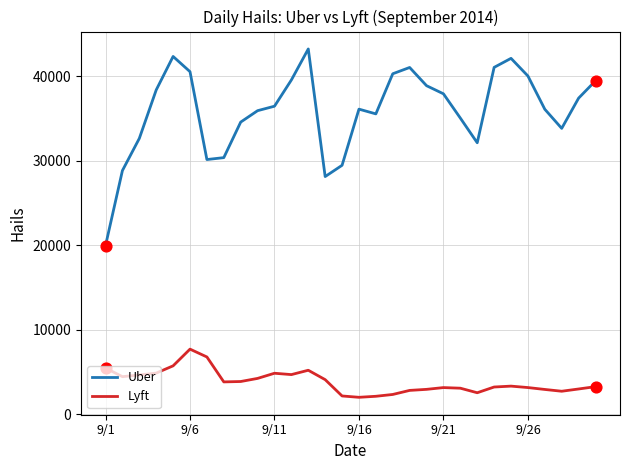

Which series has the largest range (max minus min)?

Uber